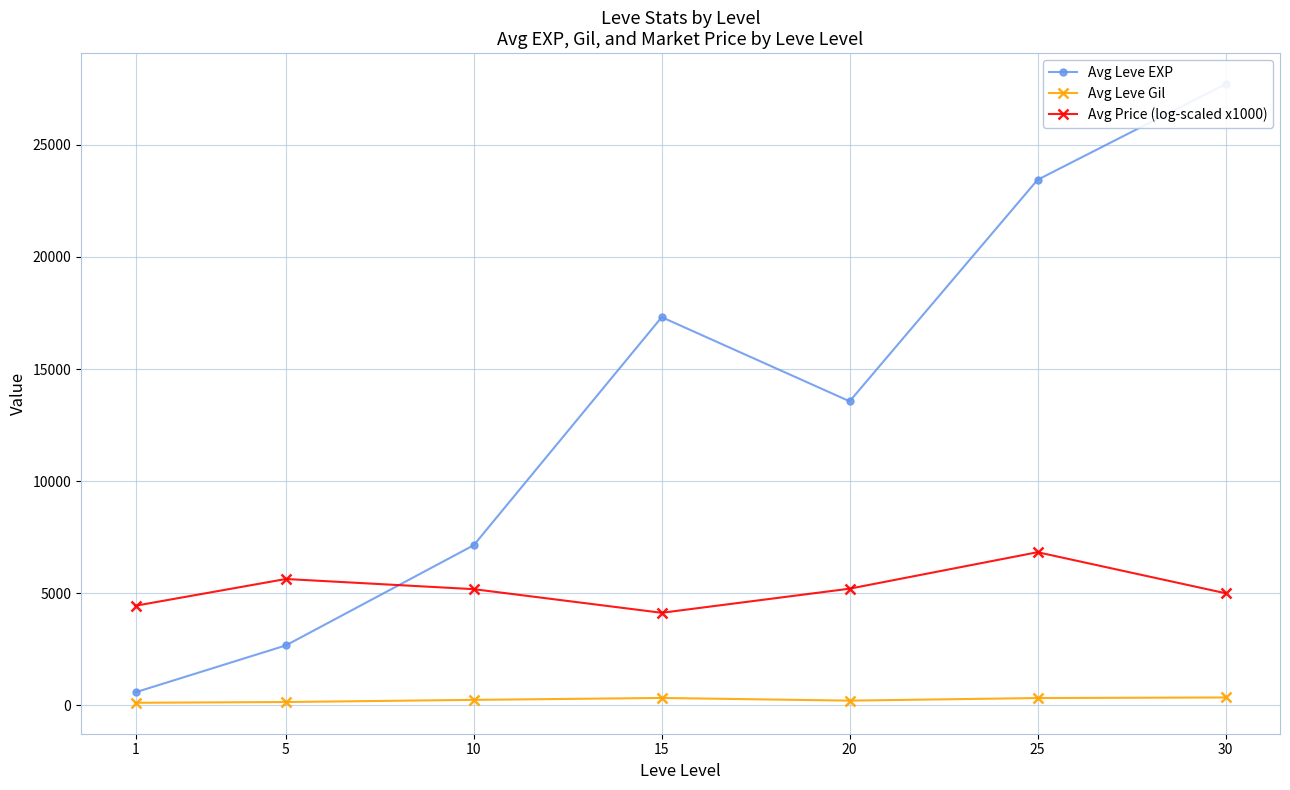

The value of Avg Price (log-scaled x1000) at 15 is 944.5. True or false?

False